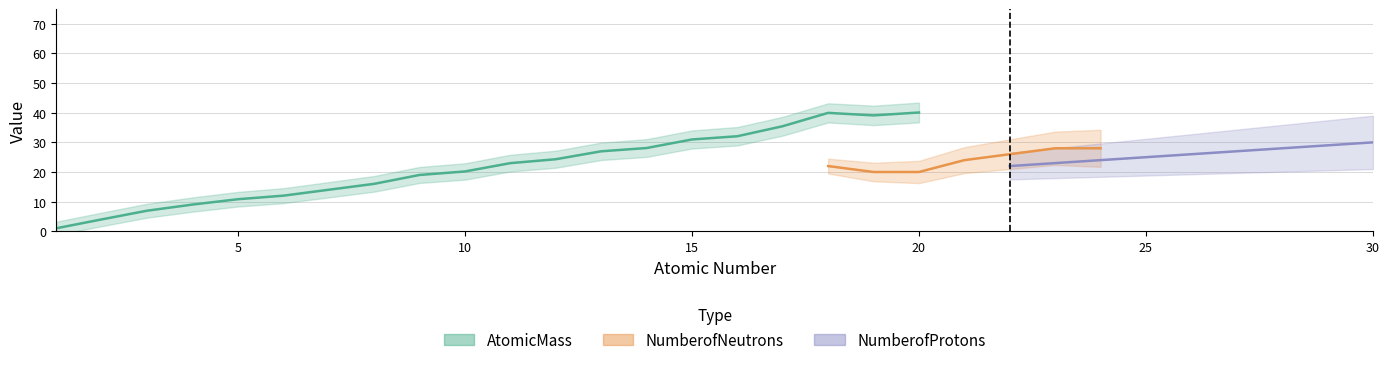

True or false: NumberofProtons has a value of 3.2 at 6.

False